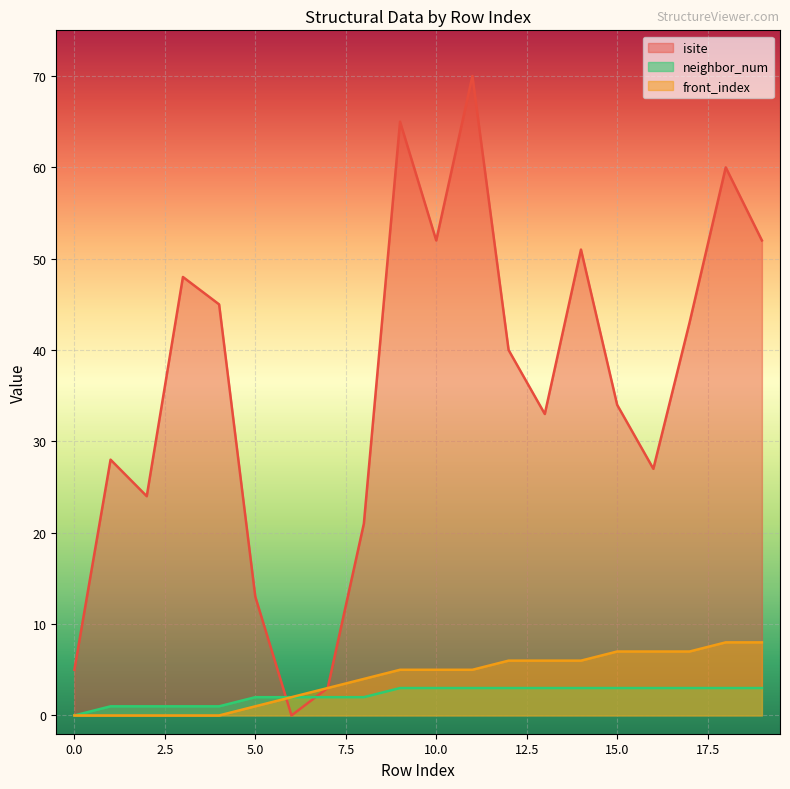

The neighbor_num series shows 1 at 1. True or false?

True